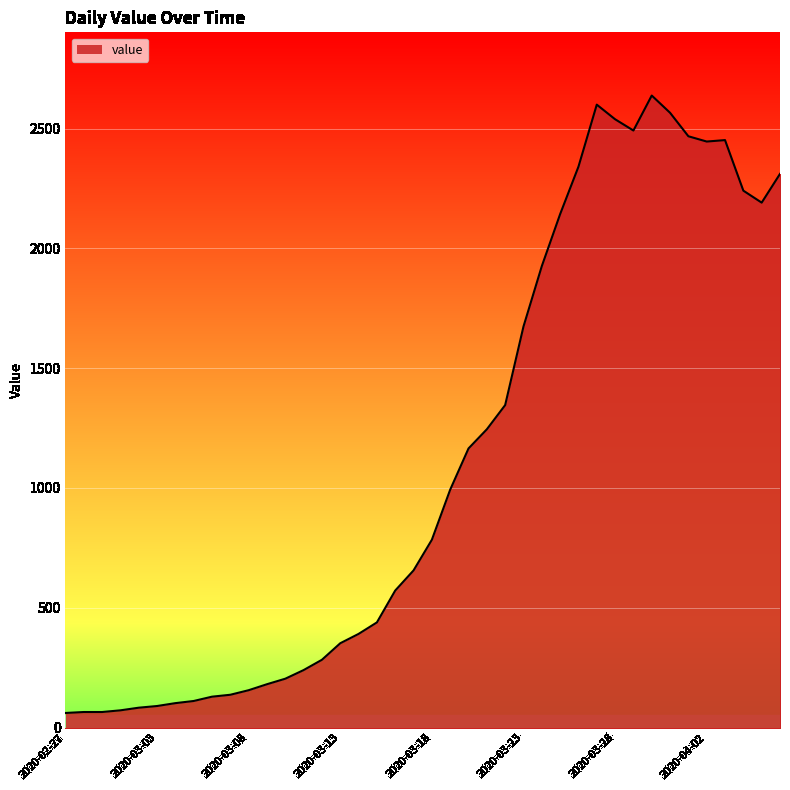

What is the difference between the maximum and minimum values?

2577